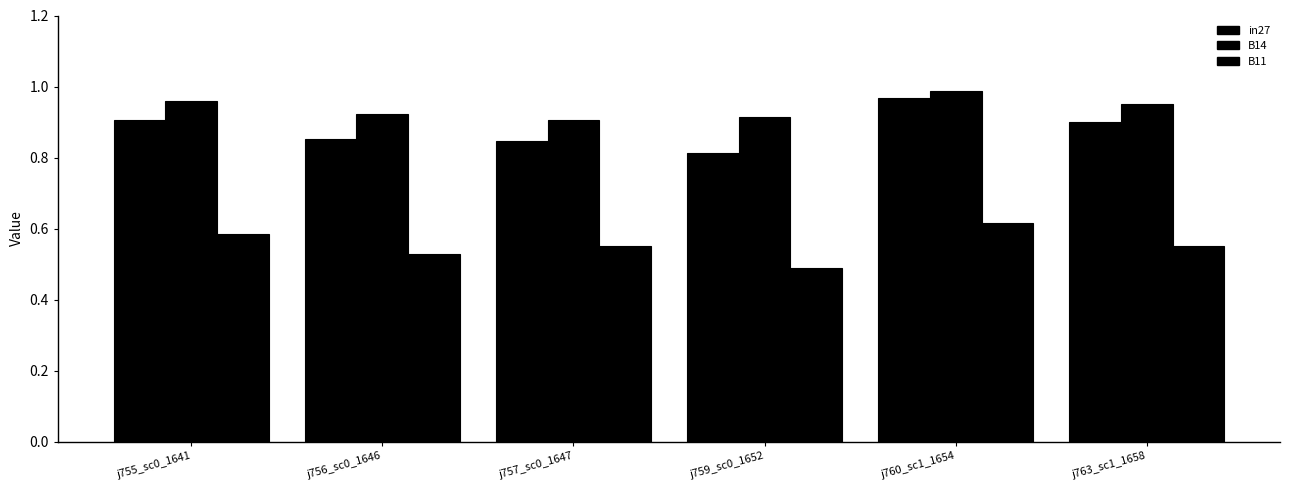

How many bars are there in total?

18